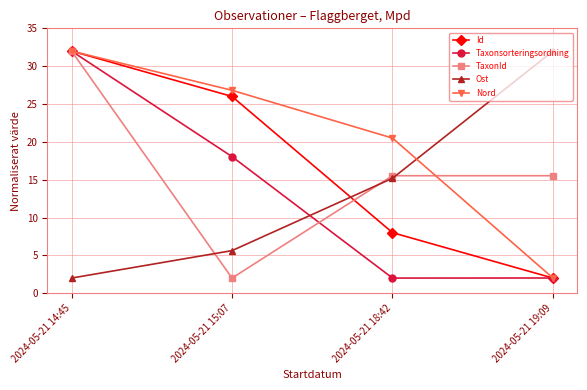

List the labels in order of Nord value, smallest first.

2024-05-21 19:09, 2024-05-21 18:42, 2024-05-21 15:07, 2024-05-21 14:45